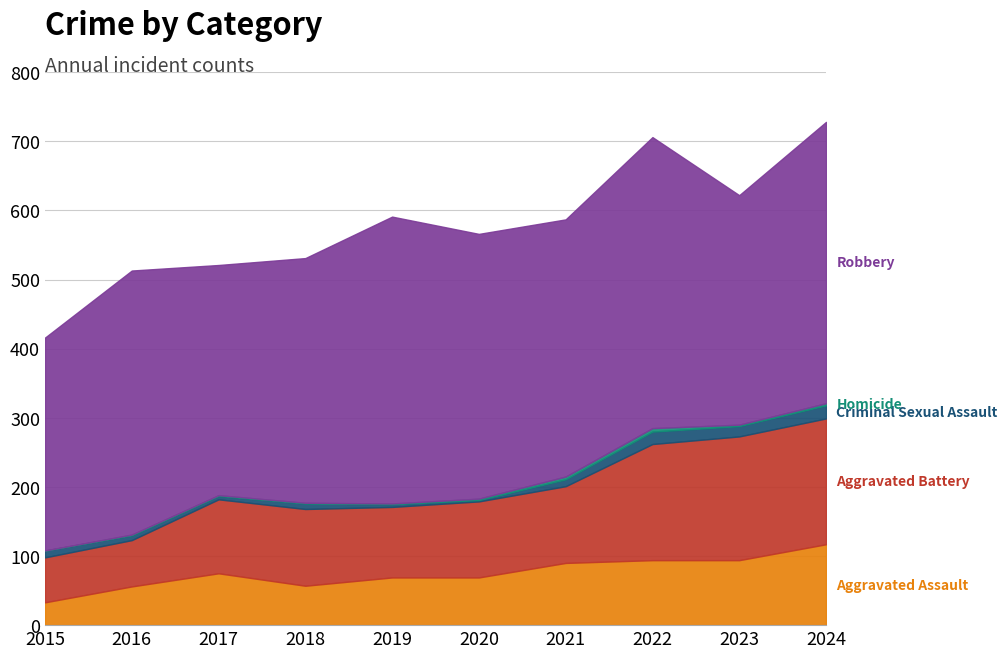

Does the chart have visible grid lines?

Yes